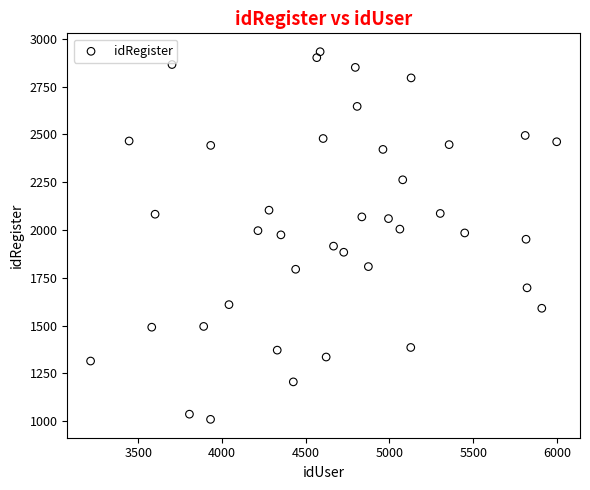

What is the range of Y values (max minus min)?

1923